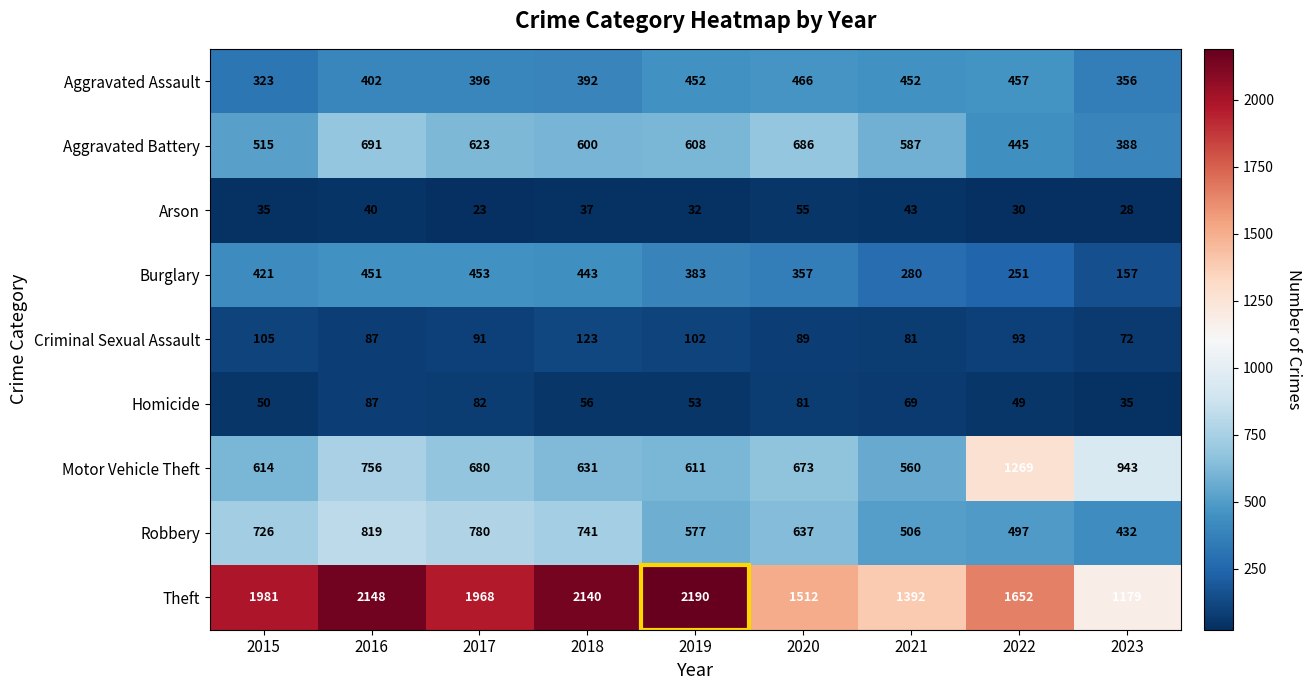

Where does the Homicide series first go above 56?

2016